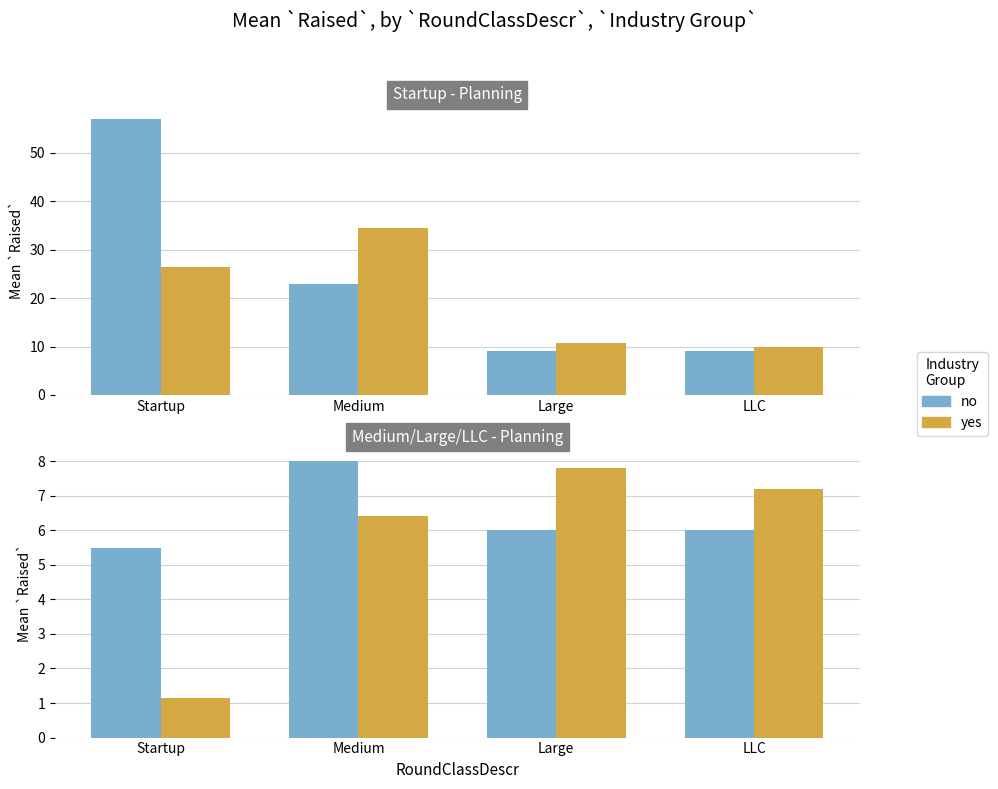

What is the average value of the no series?

6.4